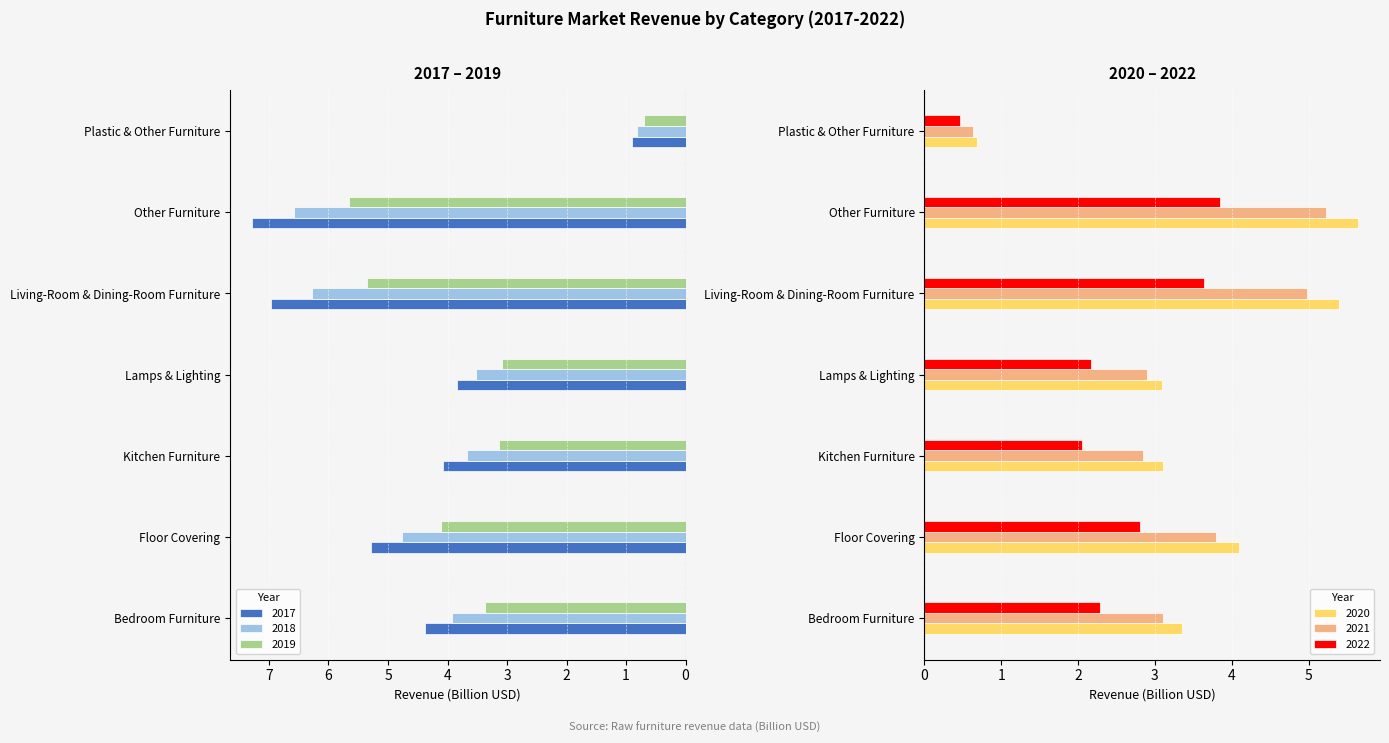

At Plastic & Other Furniture, list the series in order from largest to smallest.

2017, 2018, 2019, 2020, 2021, 2022